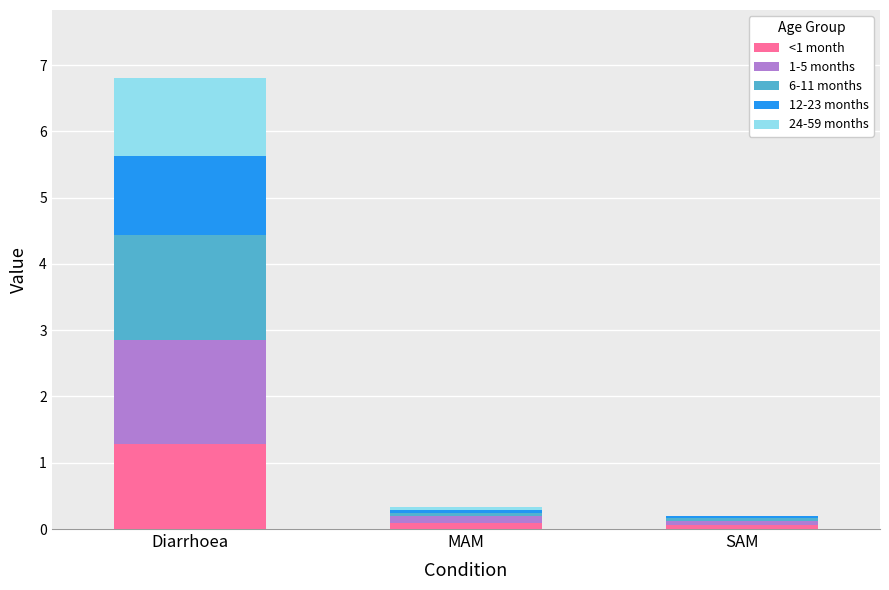

At which category is the sum across all series the highest?

Diarrhoea